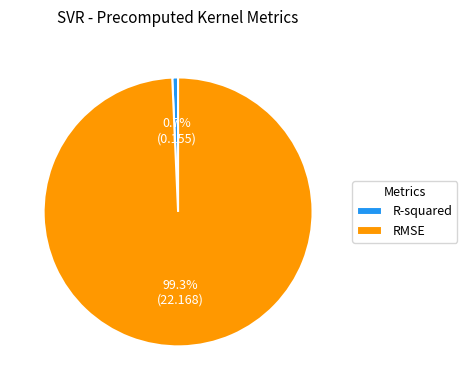

Combined, what portion of the pie is R-squared and RMSE?

100.0%